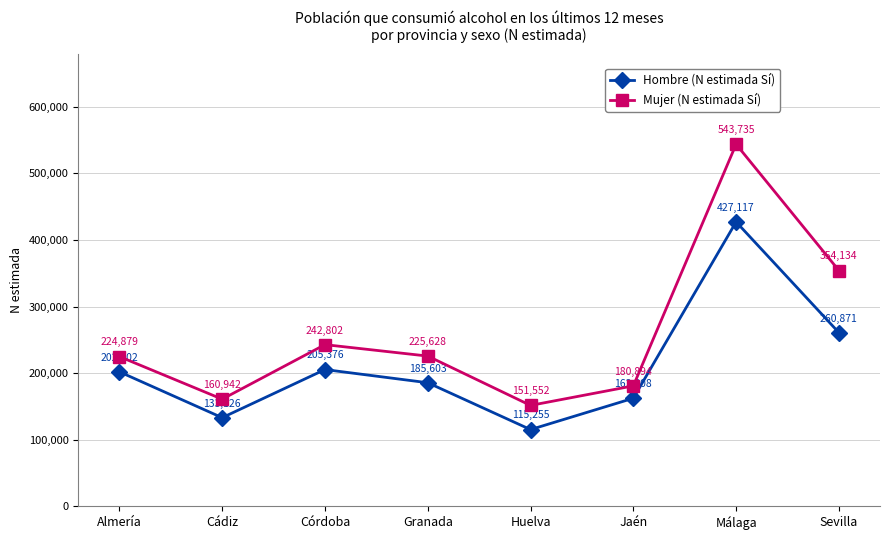

What is the smallest value displayed?

115255